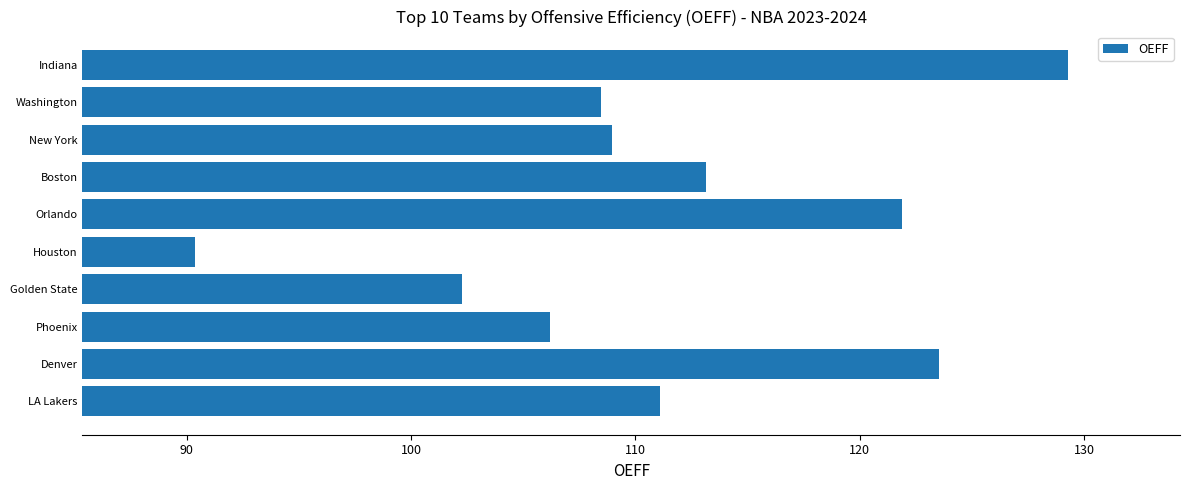

What is the average value?

111.5